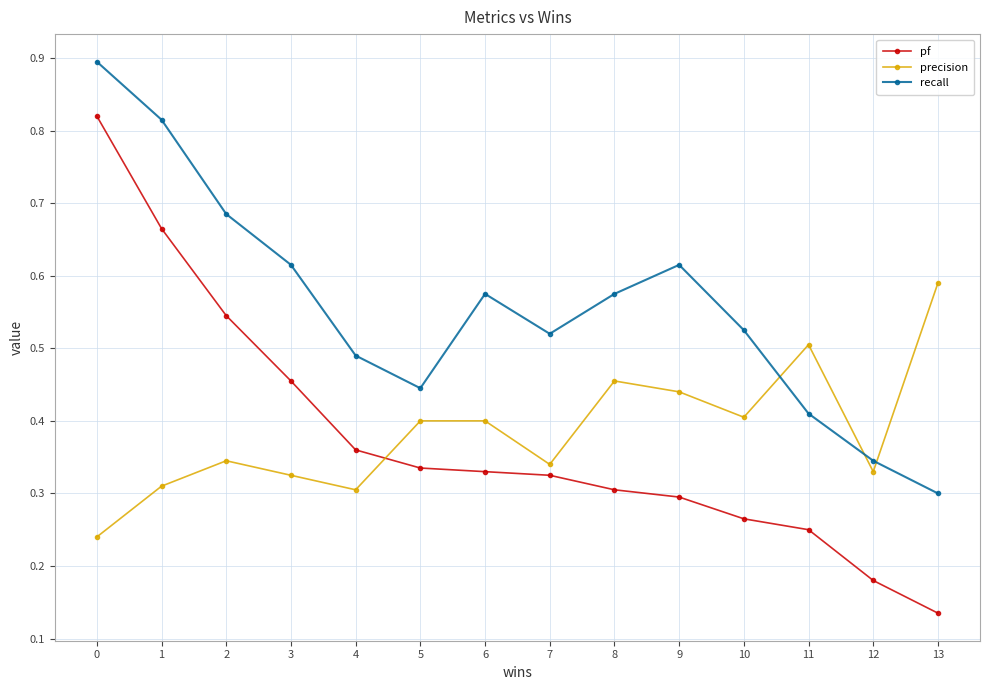

List the series in order of their peak value, lowest first.

precision, pf, recall